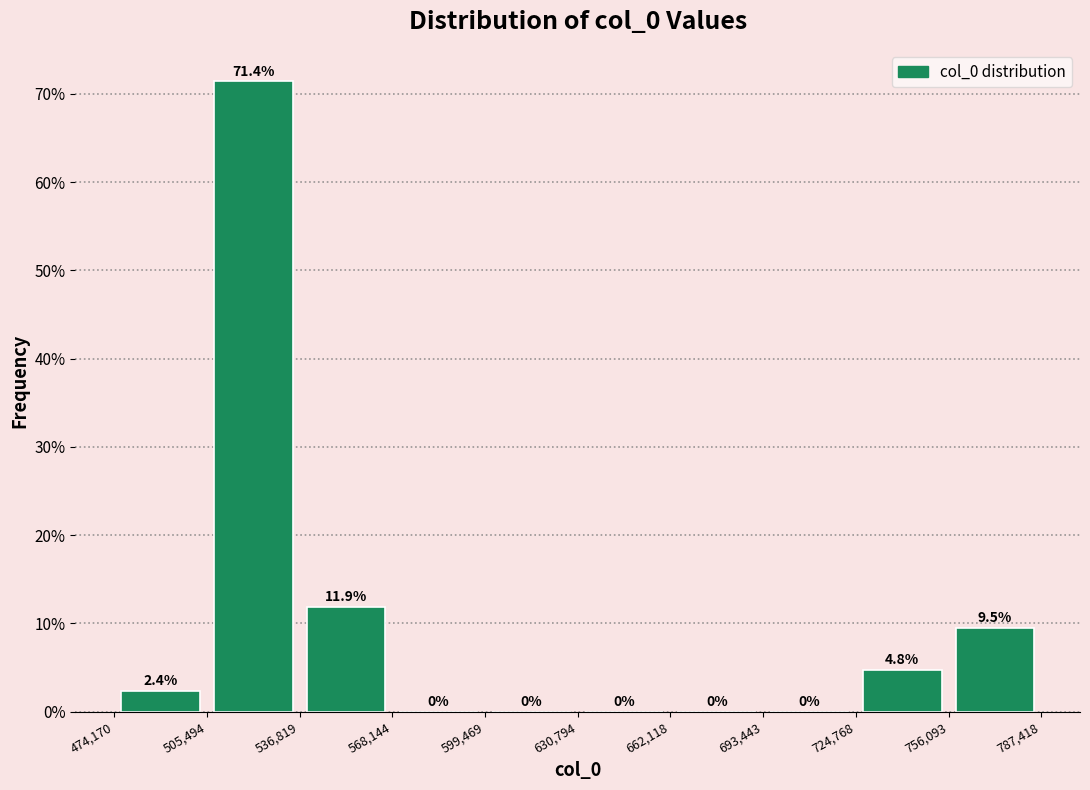

Reading left to right, transcribe this chart: for each bar, give the range it covers on the x-axis and its height.

474,170 to 505,494: 2.4
505,494 to 536,819: 71.4
536,819 to 568,144: 11.9
568,144 to 599,469: 0.0
599,469 to 630,794: 0.0
630,794 to 662,118: 0.0
662,118 to 693,443: 0.0
693,443 to 724,768: 0.0
724,768 to 756,093: 4.8
756,093 to 787,418: 9.5